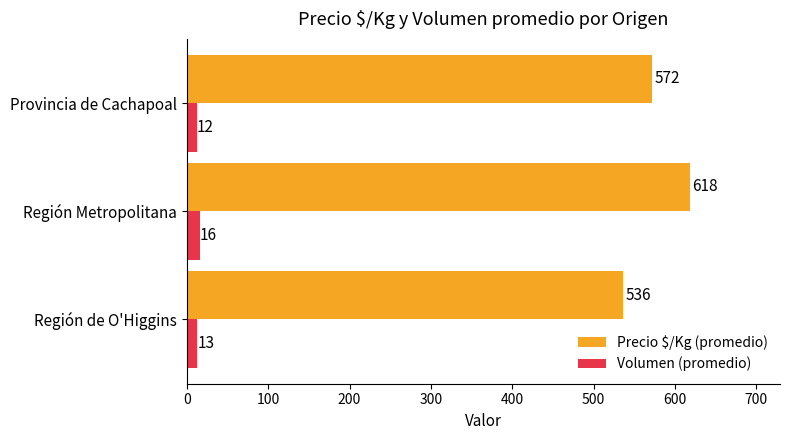

What are all the series names shown in the legend?

Precio $/Kg (promedio), Volumen (promedio)